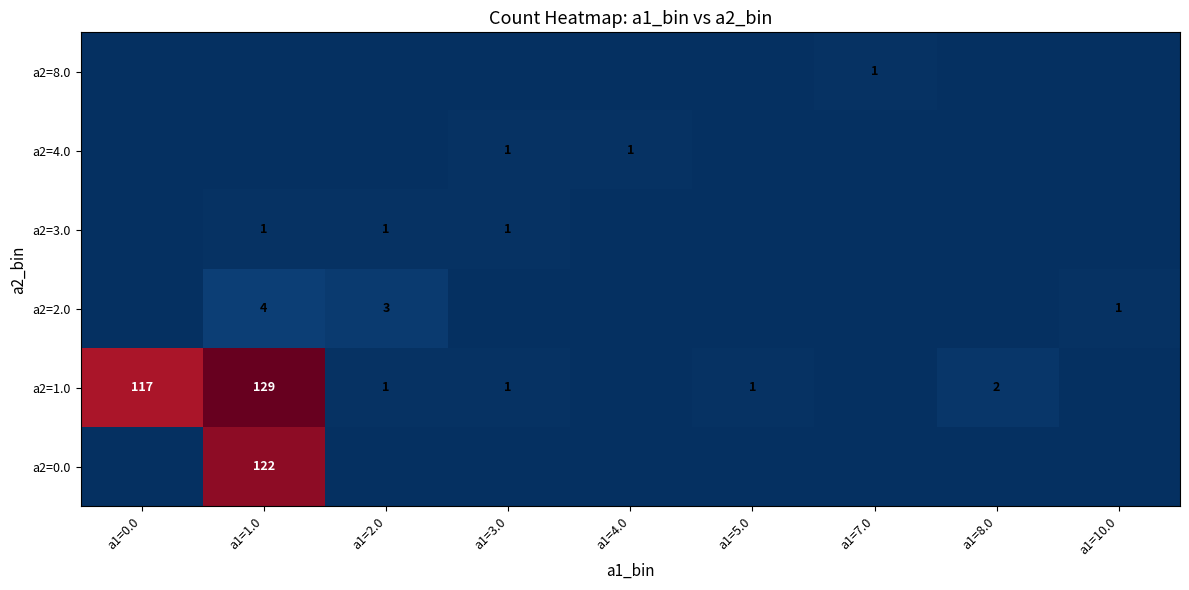

At which category is the sum across all series the highest?

a1=1.0